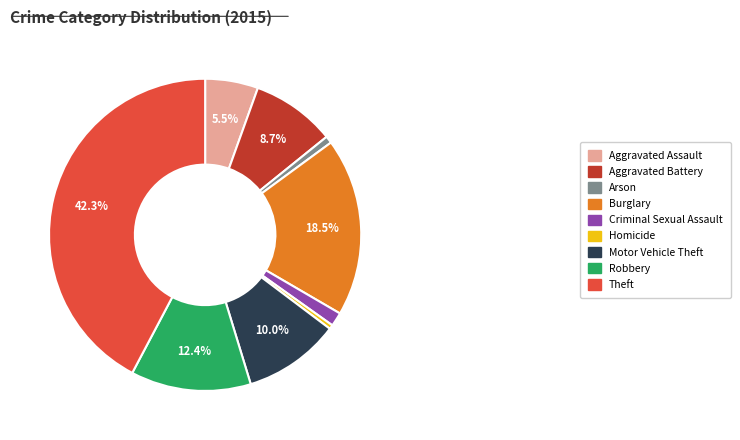

How many slices are in this pie chart?

9